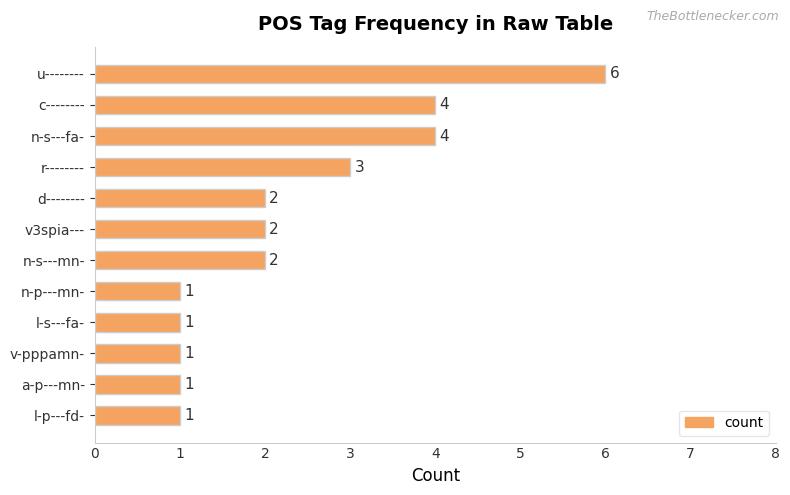

What is the average value?

2